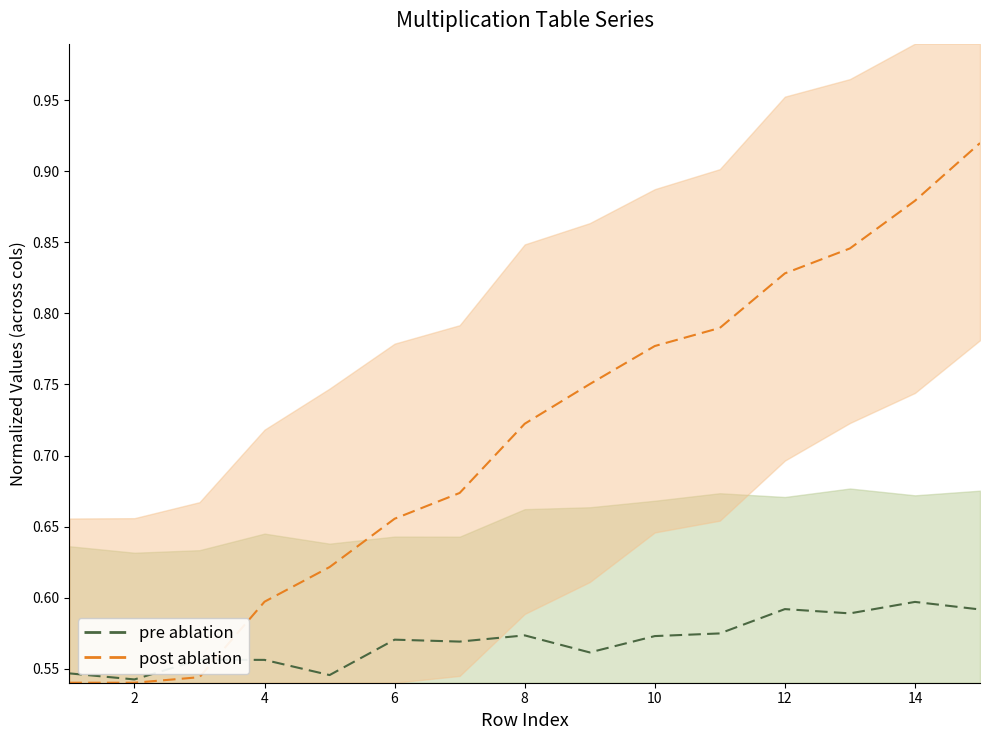

The value of post ablation at 4 is 0.6. True or false?

True